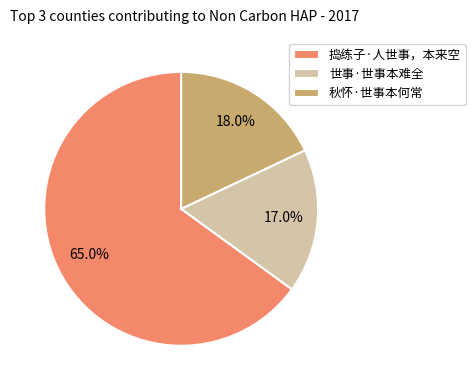

Does any single category account for the majority?

Yes